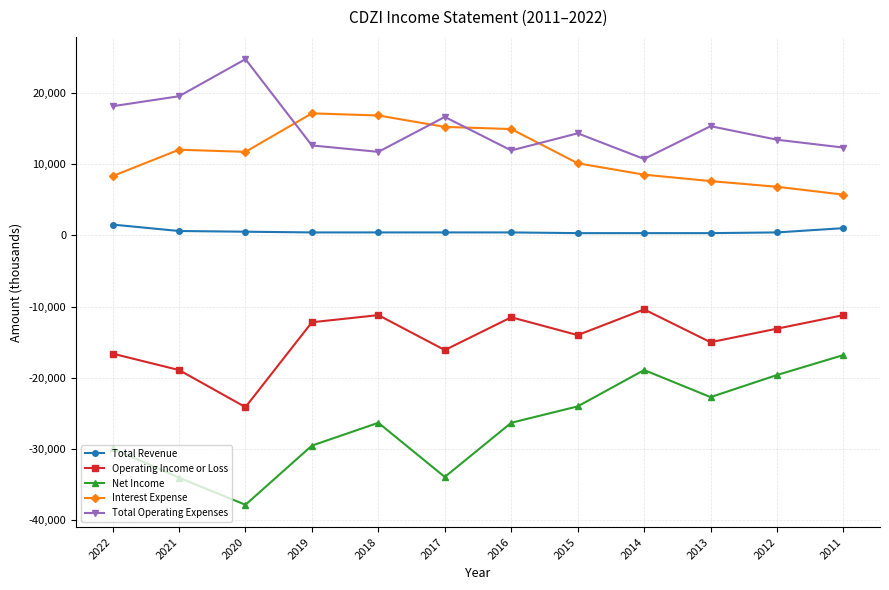

Which series changed the most between 2018 and 2012?

Interest Expense